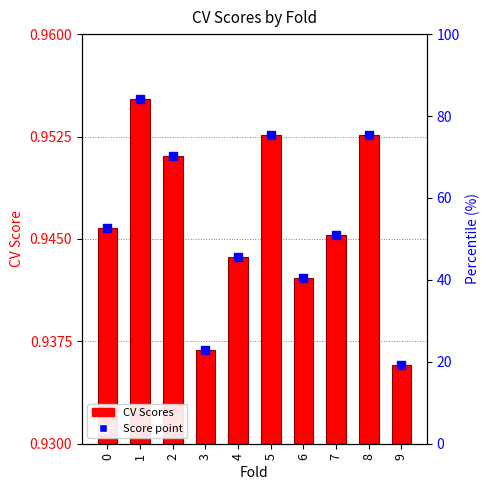

Which series has the largest Y range (max minus min)?

CV Scores